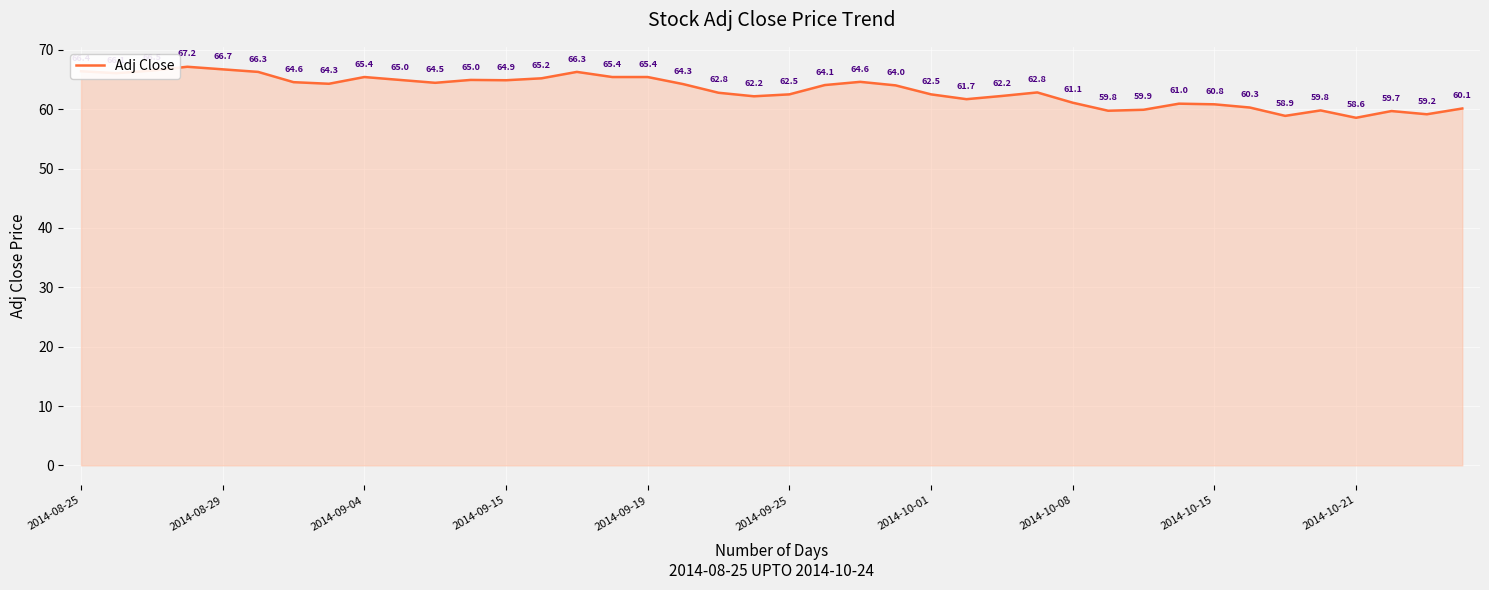

What is the difference between the maximum and minimum values?

8.6